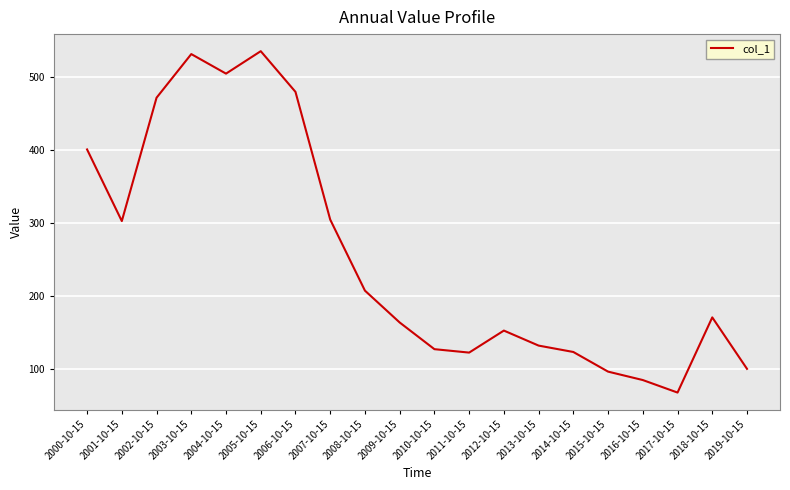

What is the change in value from 2003-10-15 to 2013-10-15?

-399.5